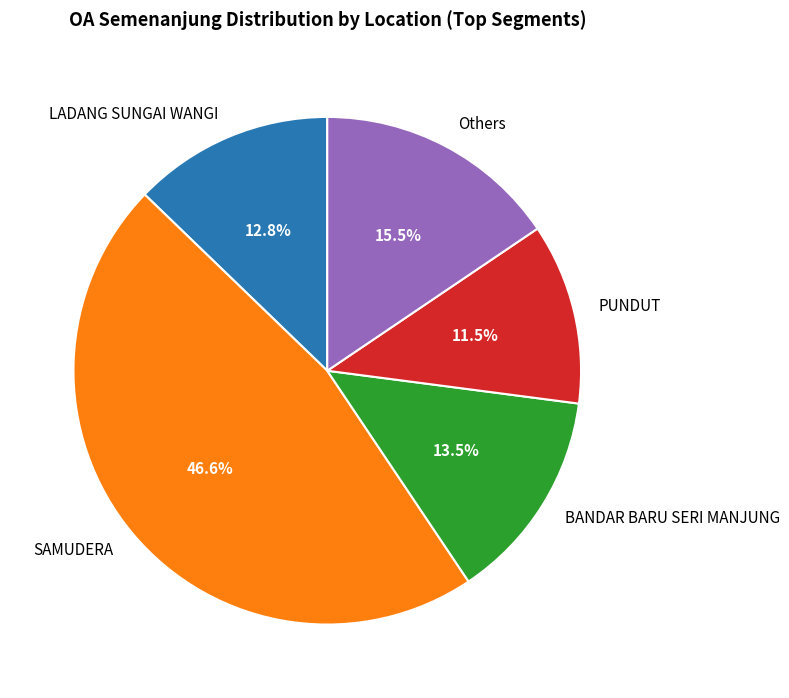

Count the number of slices in the pie.

5